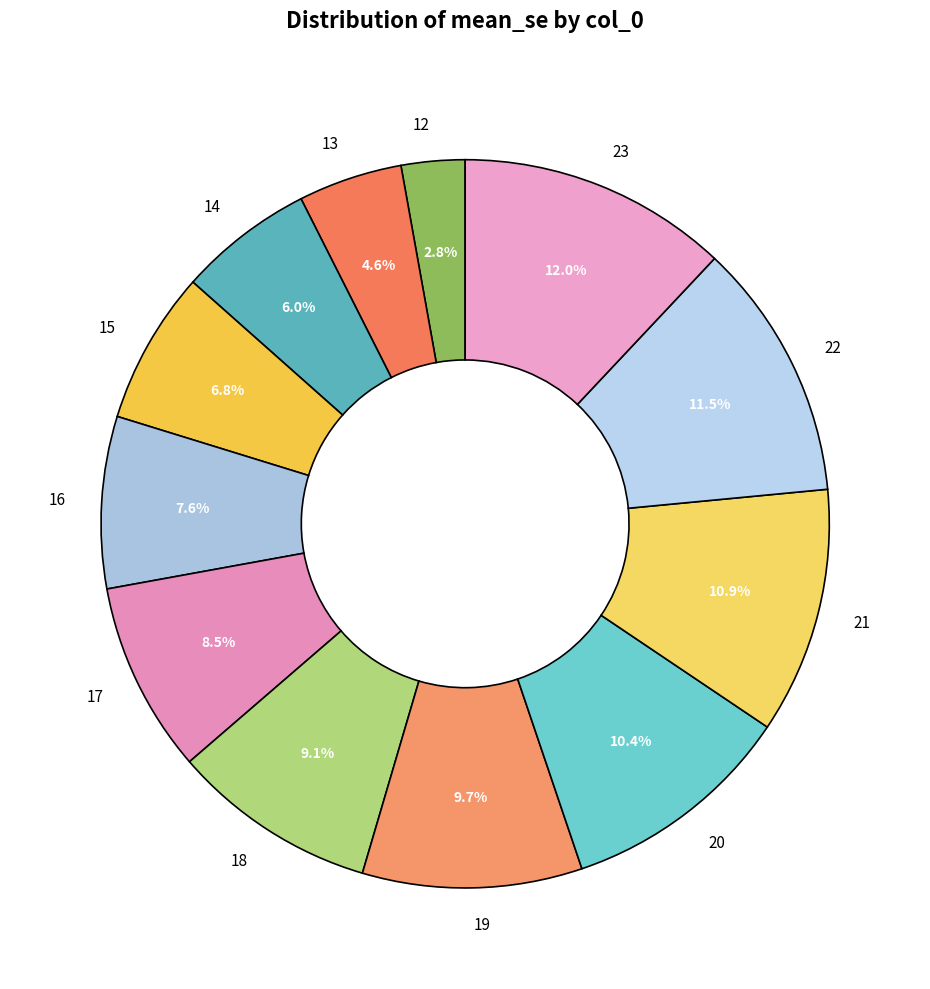

What is the largest slice in the pie chart?

23